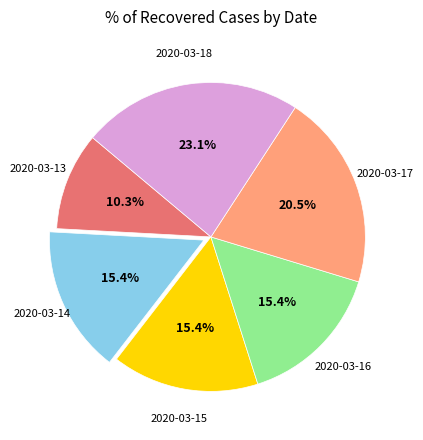

Is there a majority slice in this chart?

No